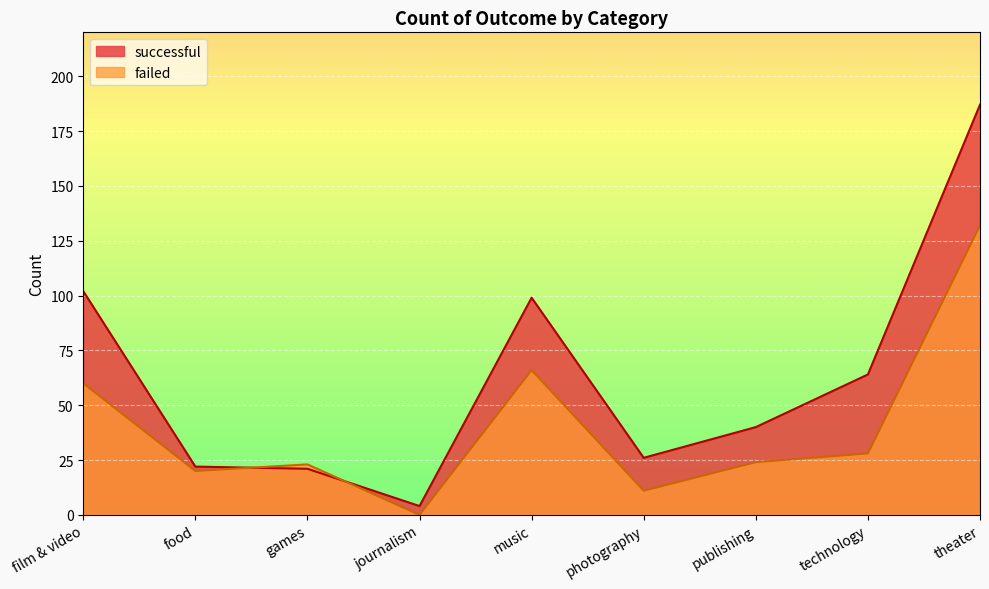

Is it true that successful equals 21 at games?

True